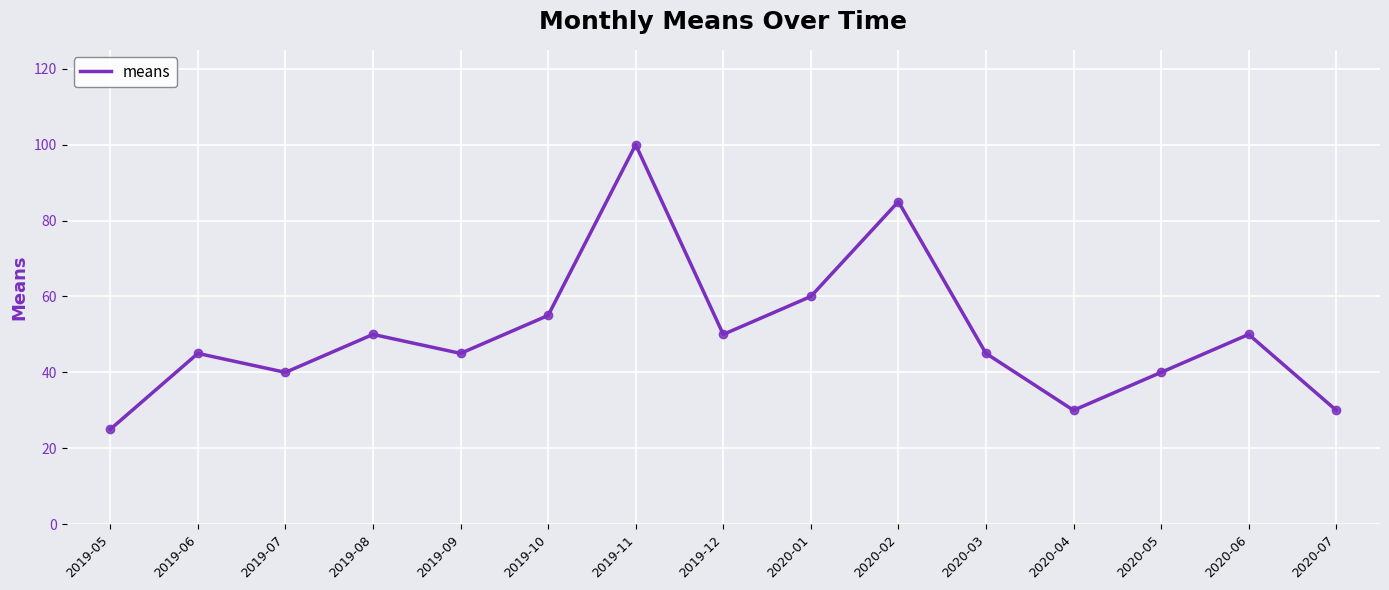

What is the difference between the values at 2019-11 and 2019-08?

50